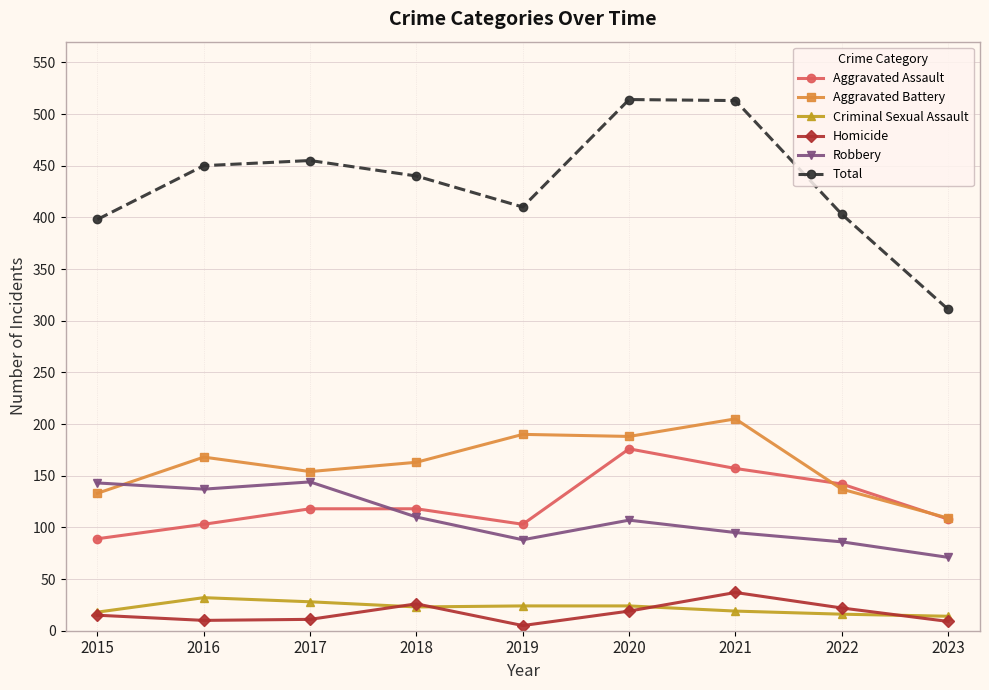

True or false: Robbery and Homicide intersect in this chart.

False